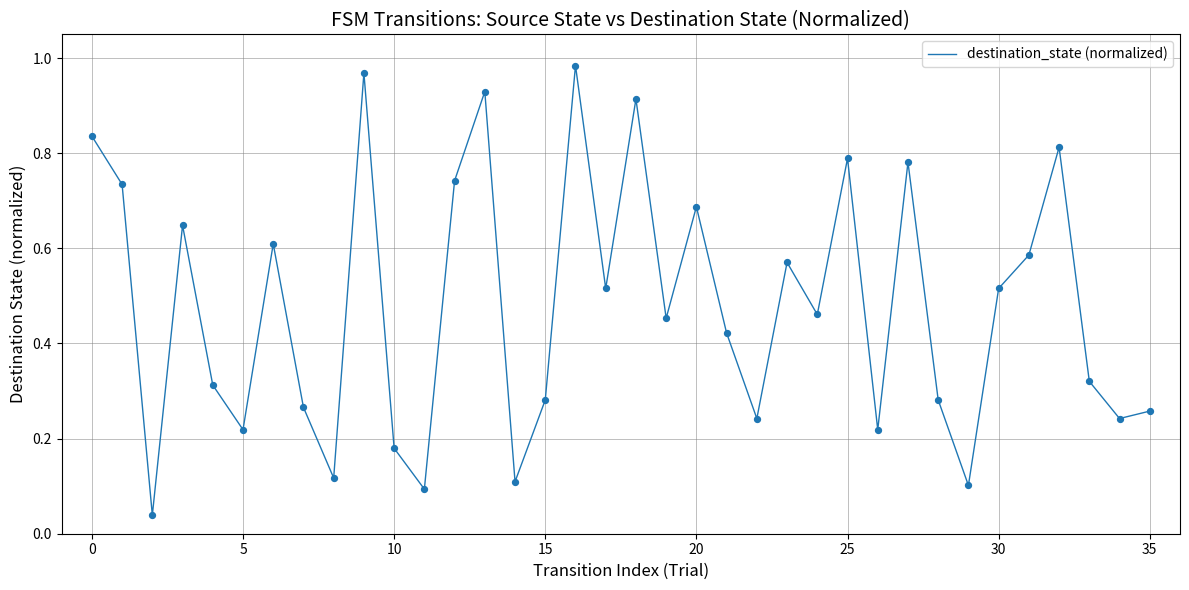

How many lines are shown in the chart?

1